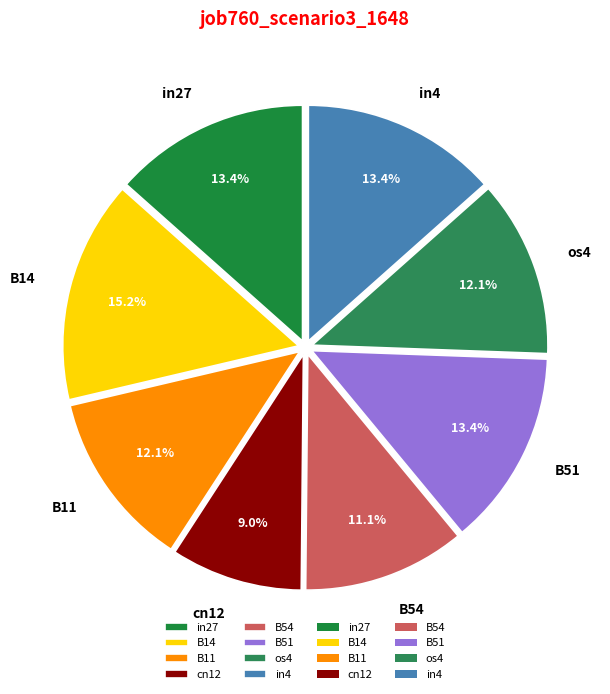

Between cn12 and B11, which is larger?

B11